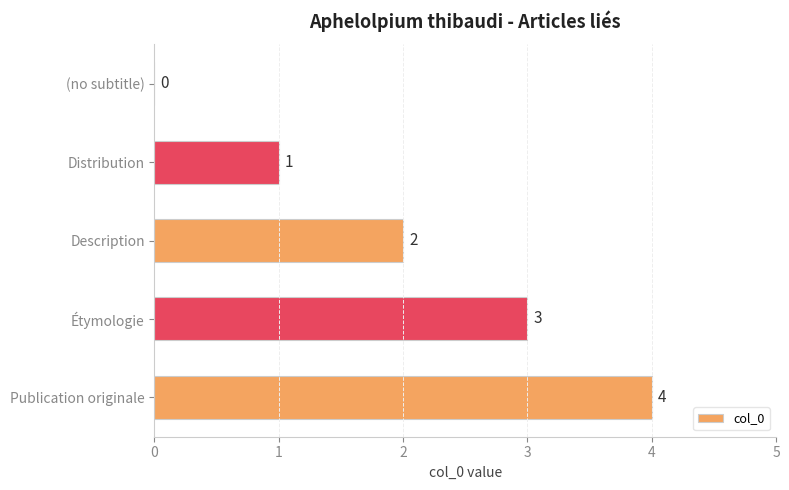

Which category has the highest value across all series?

Publication originale